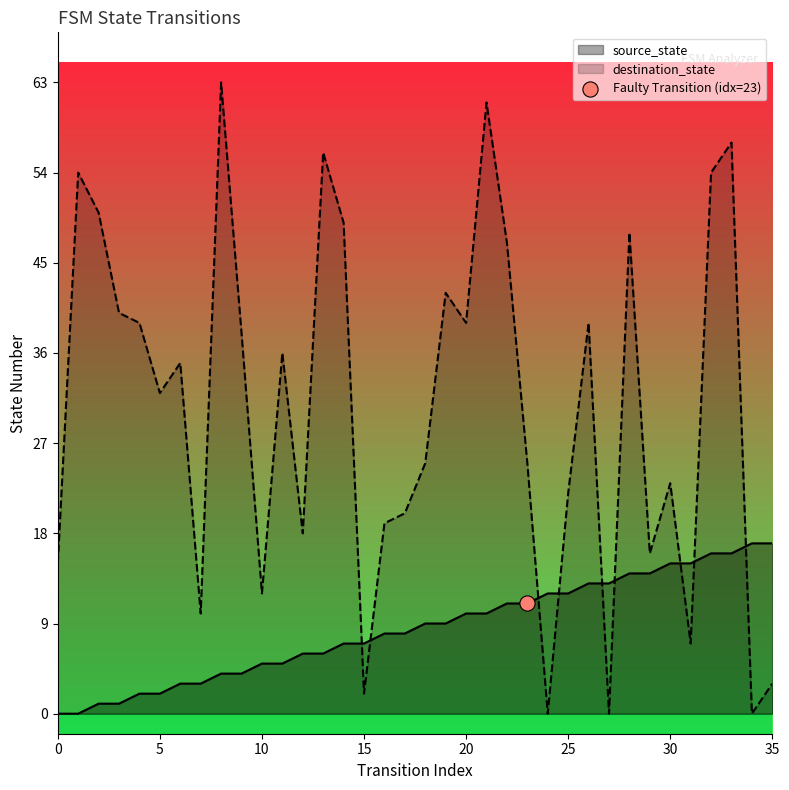

At how many categories does at least one series exceed 22?

22